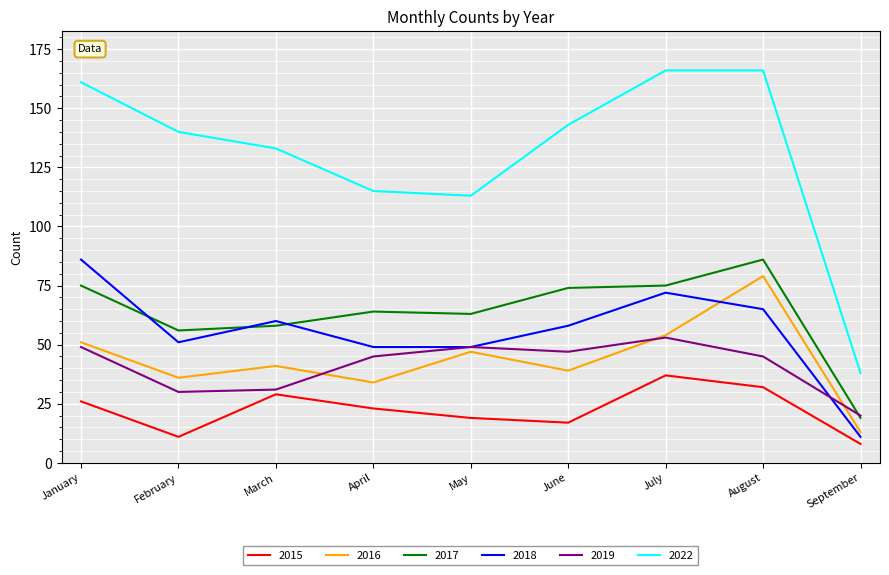

True or false: 2017 has a value of 86 at August.

True